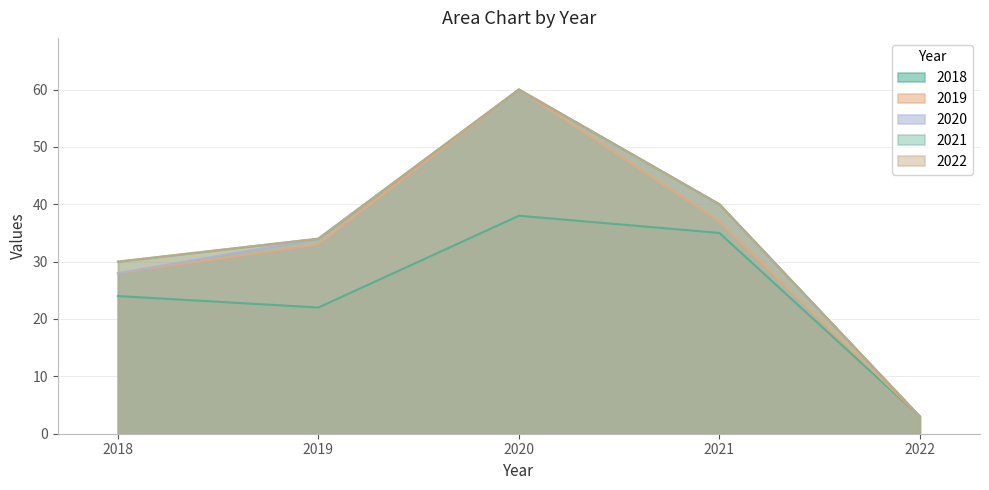

What is the spread (max minus min) of values at 2019?

12